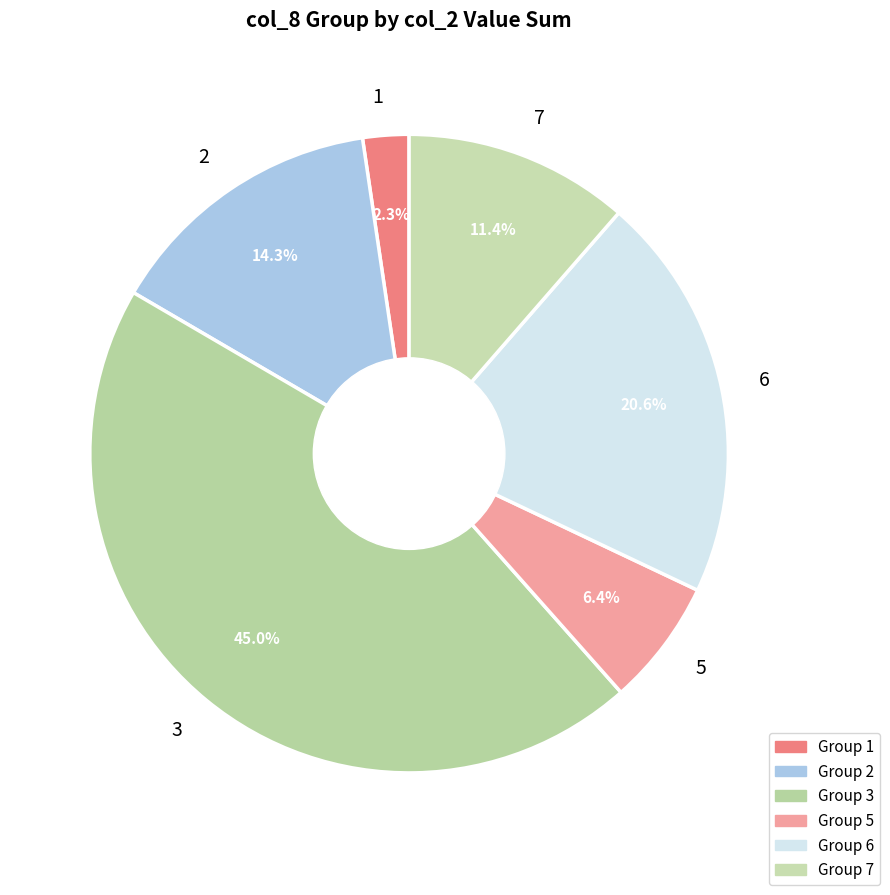

To the nearest percent, what is the average slice percentage?

17%